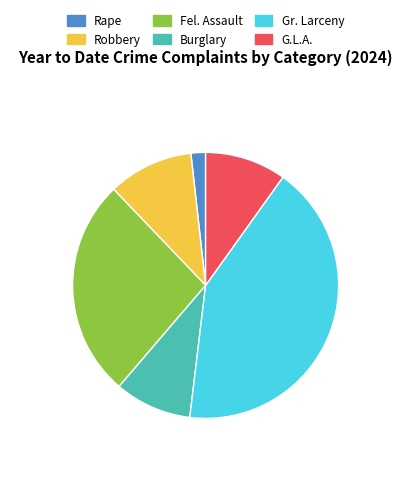

Combined, do Burglary and Fel. Assault account for over 50%?

No